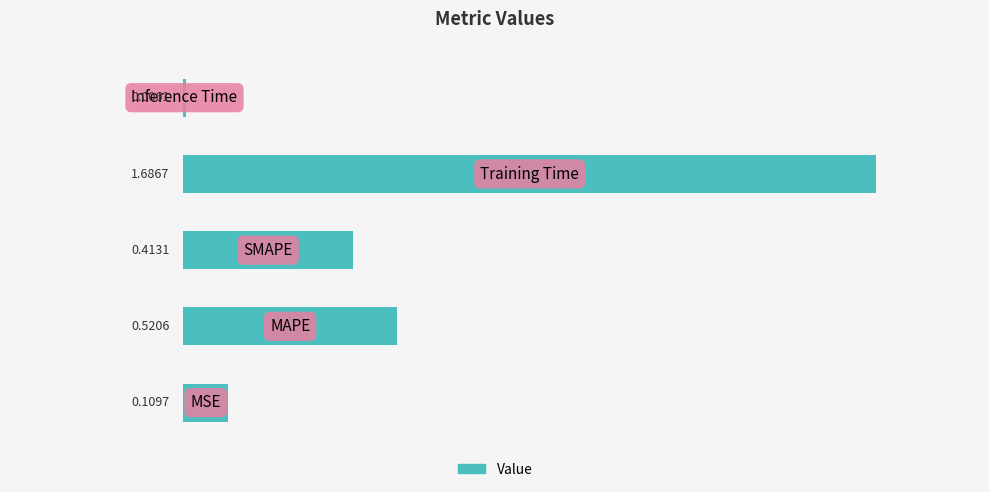

What is the sum of all values?

2.7